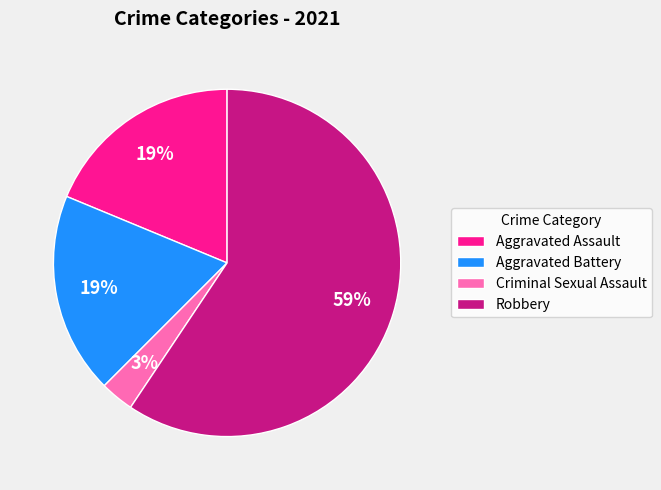

To the nearest percent, what is the average slice percentage?

25%